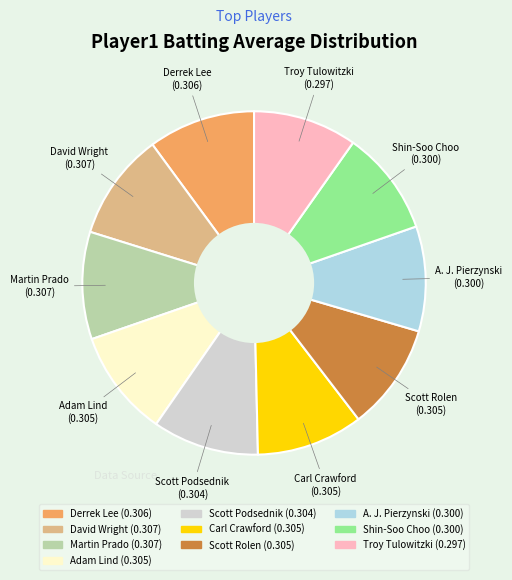

Count the number of slices in the pie.

10